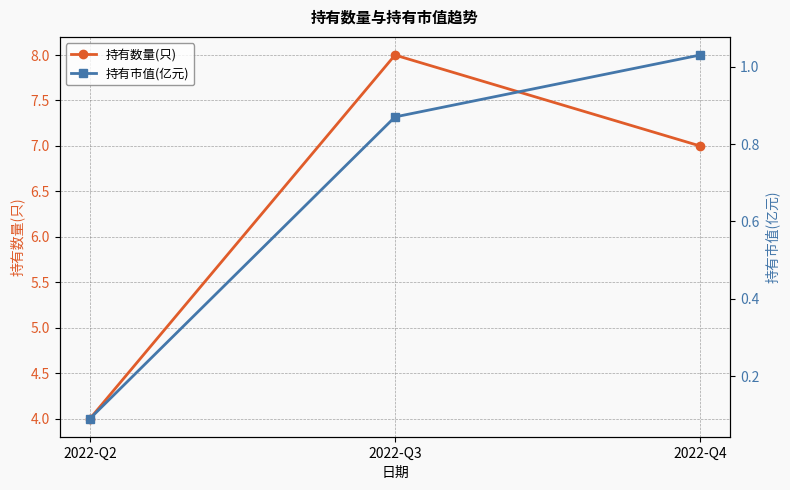

Reading left to right, list all the values displayed in this chart.

持有数量(只): 4.0	8.0	7.0
持有市值(亿元): 0.1	0.9	1.0